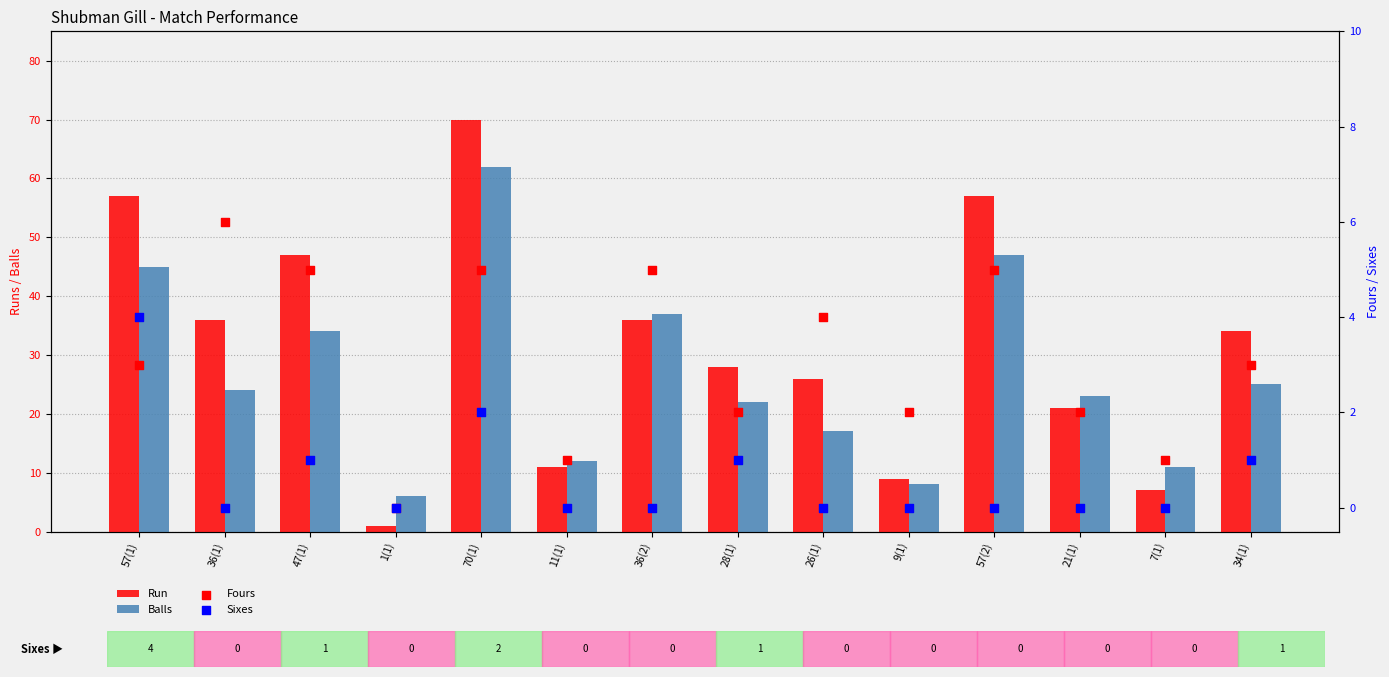

Which series has the widest spread of Y values?

Run